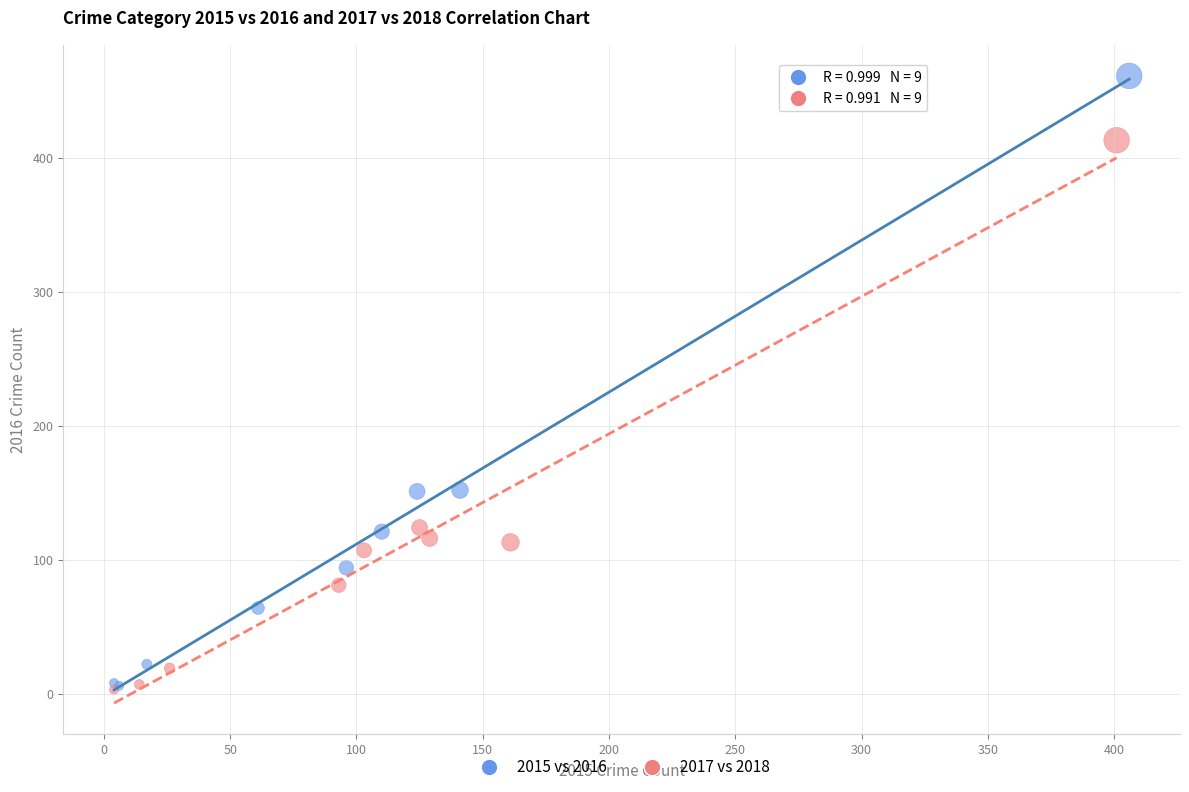

Which series has the widest spread of Y values?

2015 vs 2016